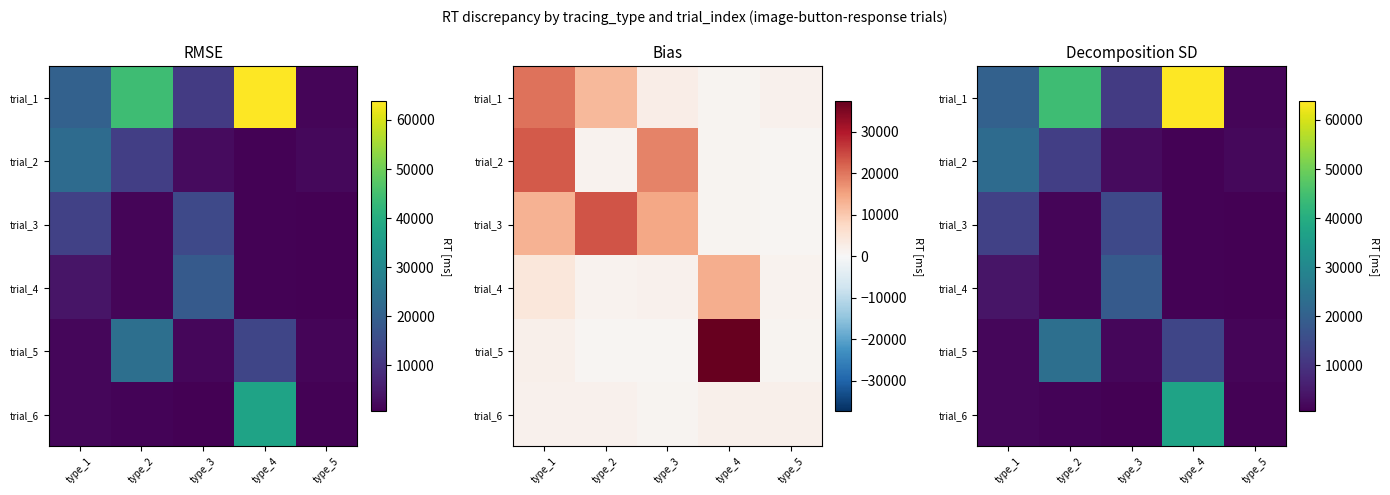

At which label is trial_2 closest to 11946?

type_2